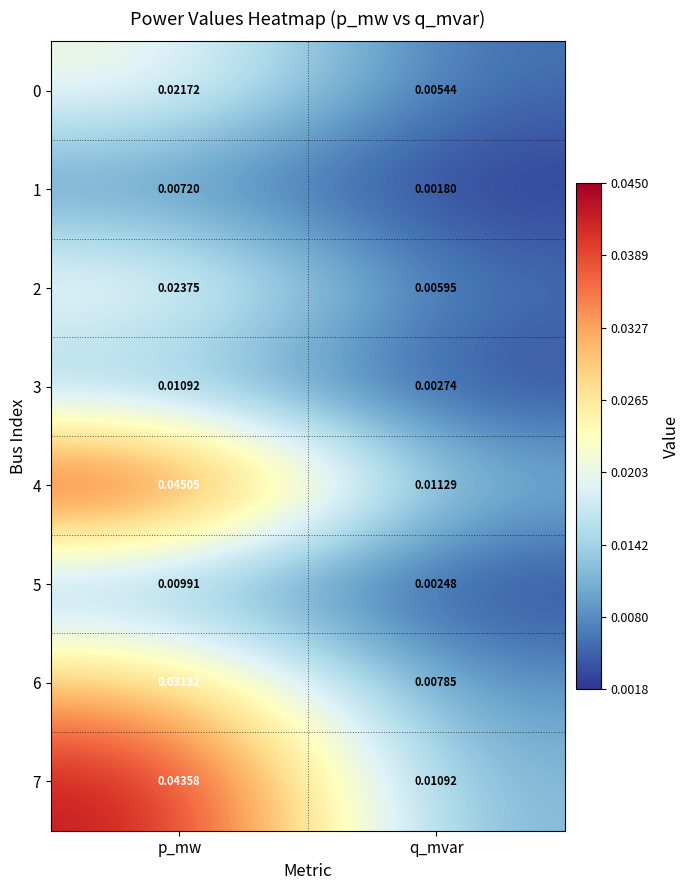

Rank the categories by 5 value from lowest to highest.

q_mvar, p_mw